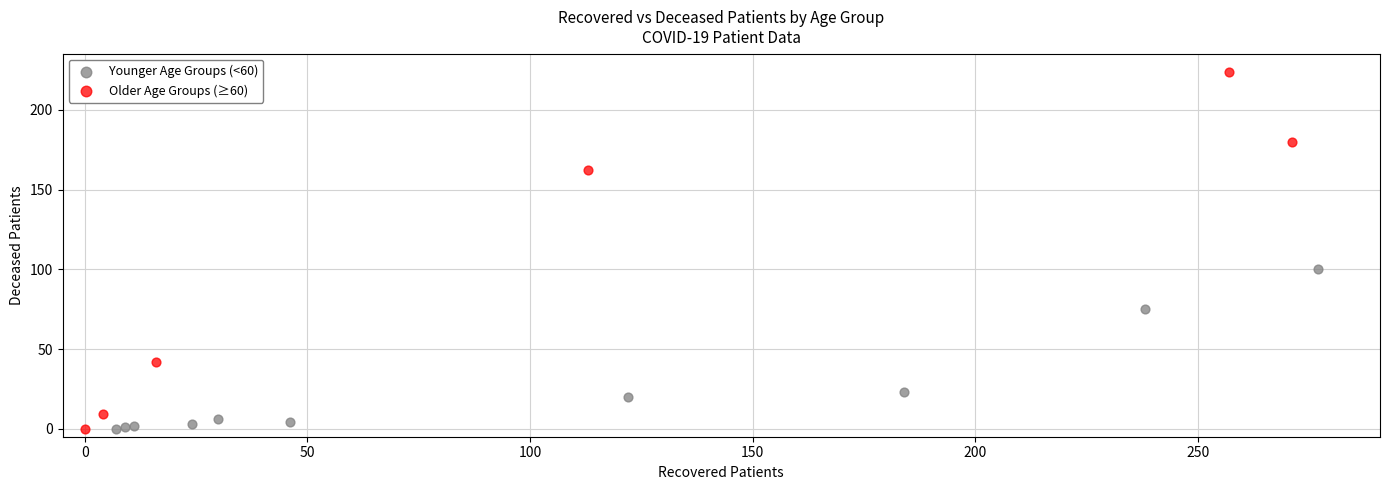

Which series has the largest Y range (max minus min)?

Older Age Groups (≥60)